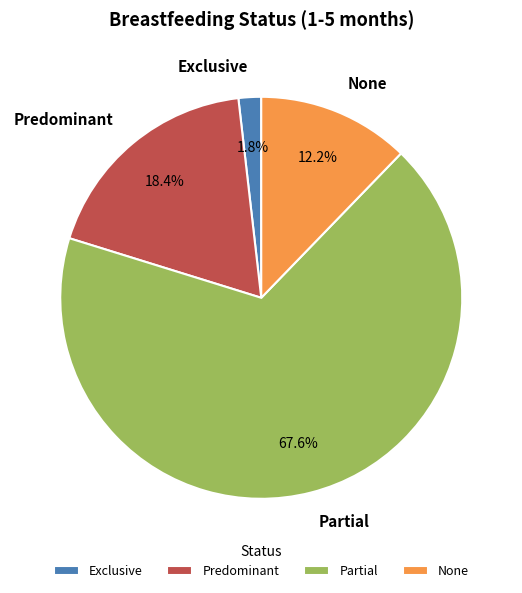

Count the number of slices in the pie.

4